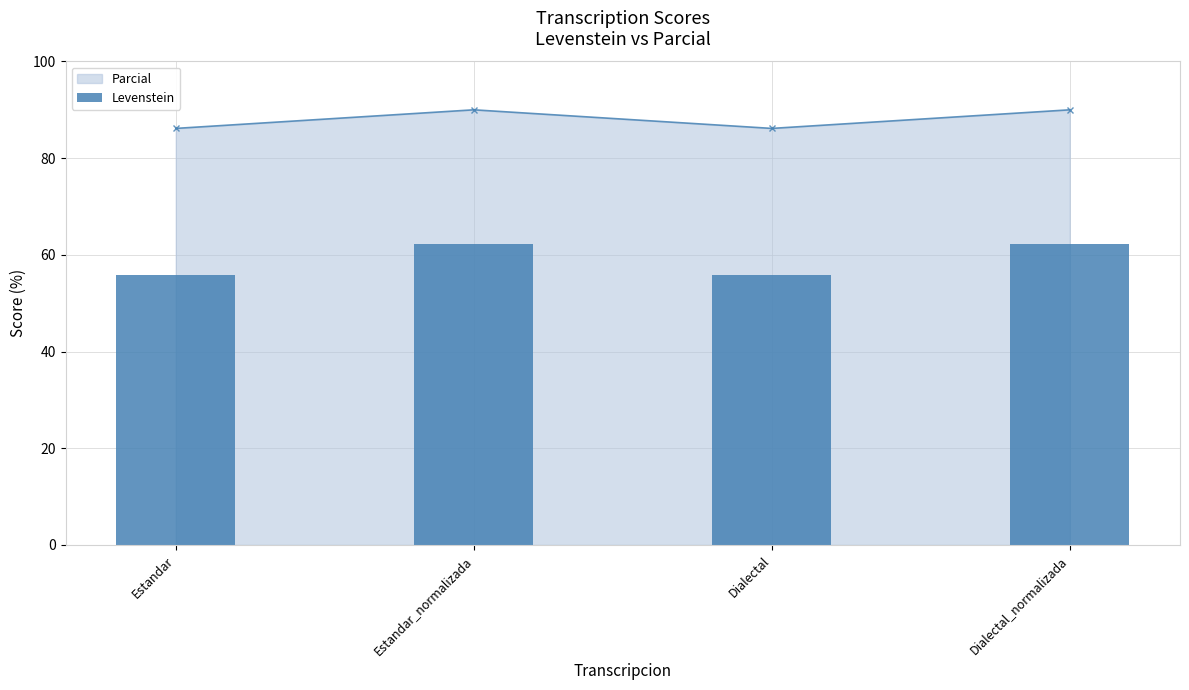

What is the label of the 2nd bar from the left?

Estandar_normalizada